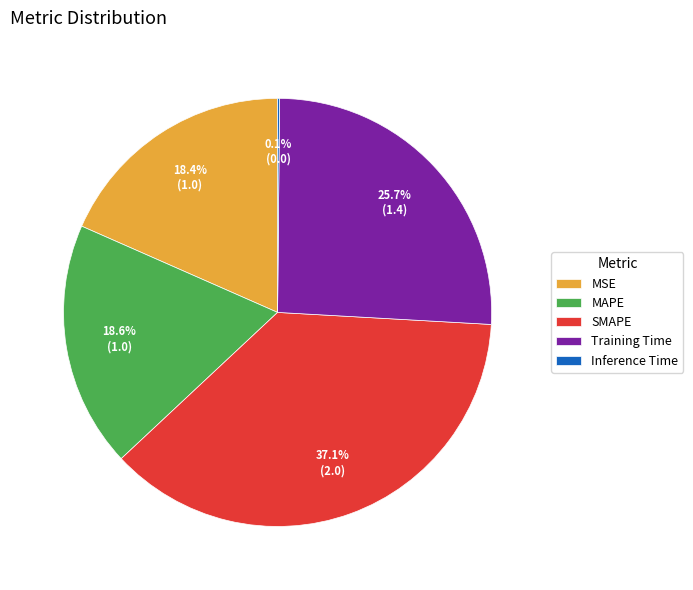

Is MSE the majority of the pie?

No